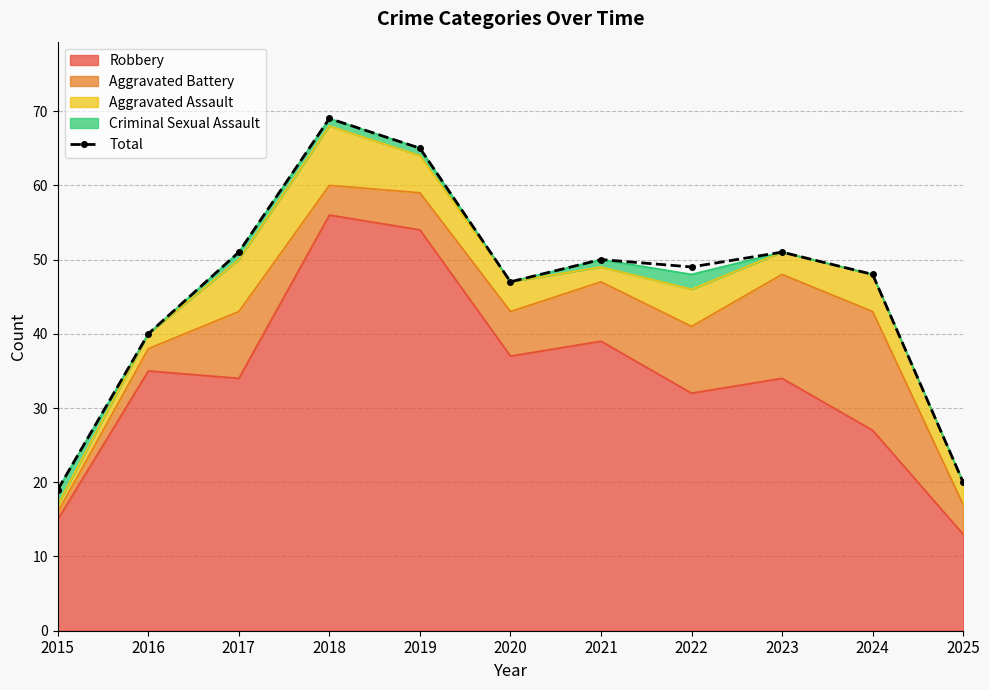

What is the greatest value displayed?

69